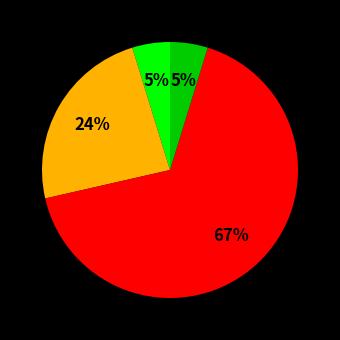

How many segments does this pie chart have?

4